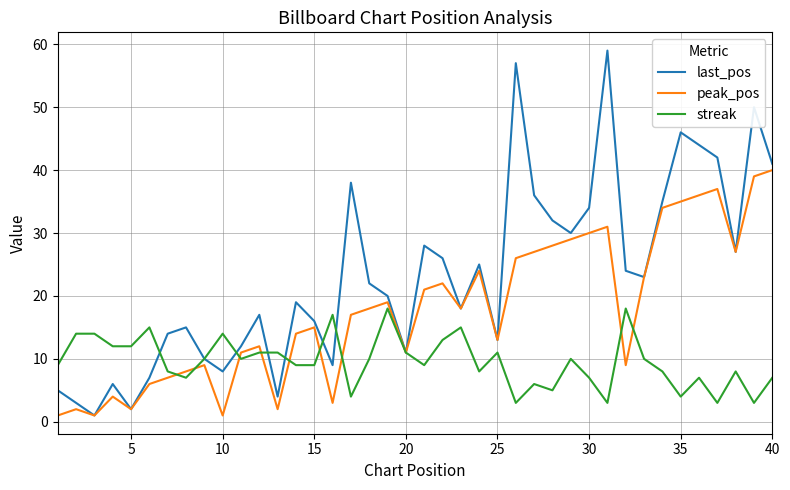

What are all the series names shown in the legend?

last_pos, peak_pos, streak